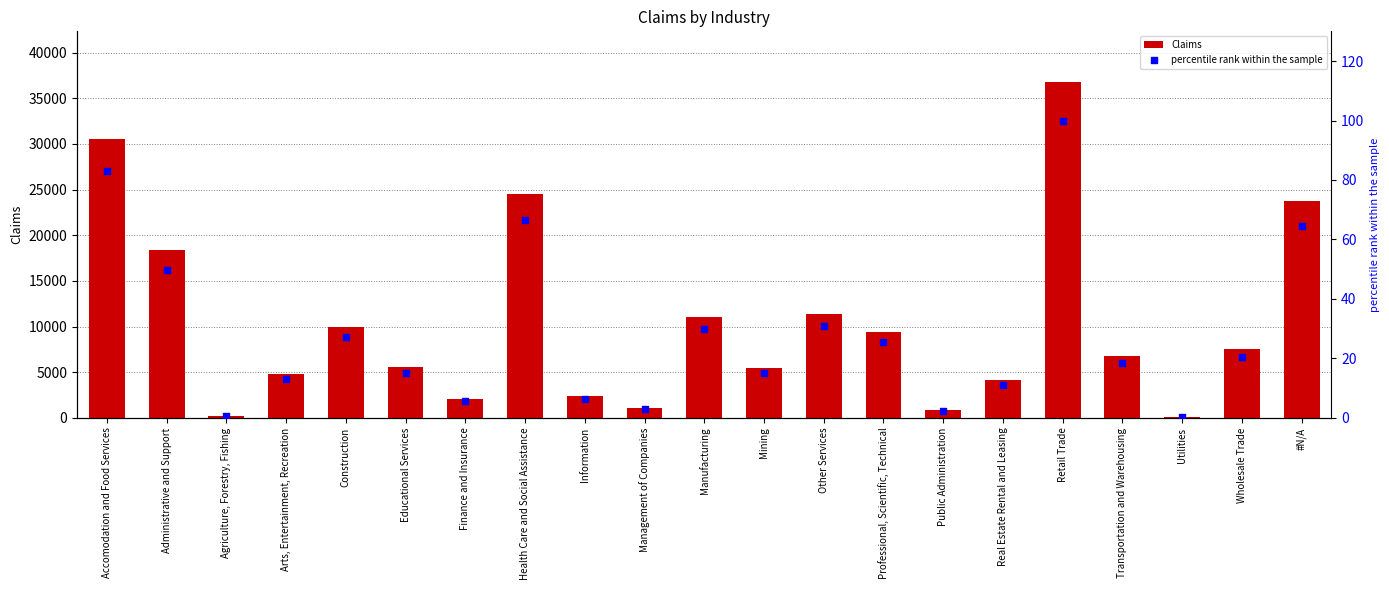

At which category is the sum across all series the highest?

Retail Trade